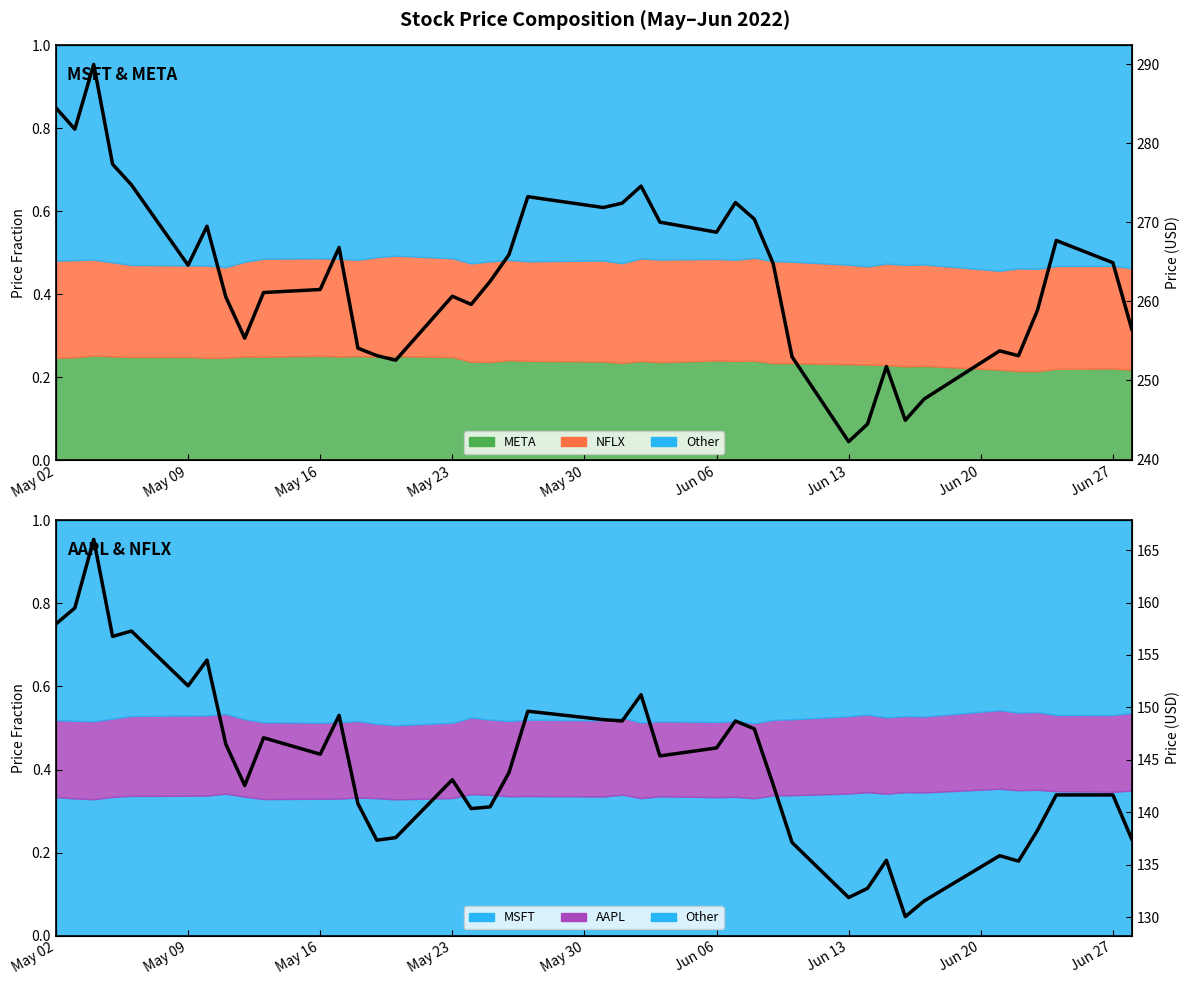

Reading right to left, transcribe all the data shown in this chart.

MSFT & META Price: 256.5	264.9	267.7	258.9	253.1	253.7	247.7	245.0	251.8	244.5	242.3	253.0	264.8	270.4	272.5	268.8	270.0	274.6	272.4	271.9	273.2	265.9	262.5	259.6	260.6	252.6	253.1	254.1	266.8	261.5	261.1	255.3	260.6	269.5	264.6	274.7	277.4	290.0	281.8	284.5
AAPL & NFLX Price: 137.4	141.7	141.7	138.3	135.3	135.9	131.6	130.1	135.4	132.8	131.9	137.1	142.6	148.0	148.7	146.1	145.4	151.2	148.7	148.8	149.6	143.8	140.5	140.4	143.1	137.6	137.3	140.8	149.2	145.5	147.1	142.6	146.5	154.5	152.1	157.3	156.8	166.0	159.5	158.0